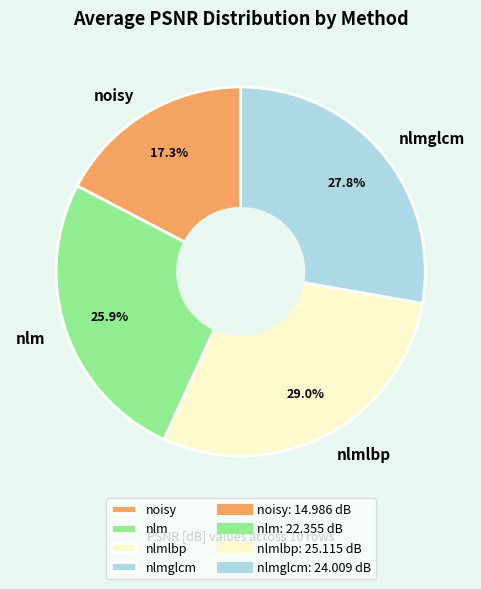

What percentage do nlmlbp and nlmglcm together represent?

56.8%